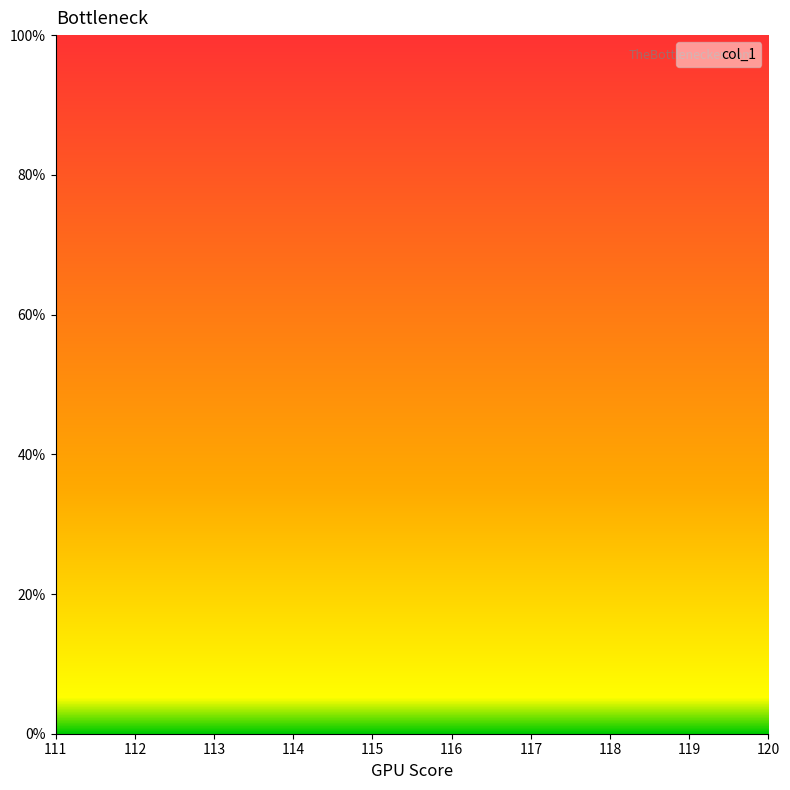

Between 111 and 112, which is larger?

112